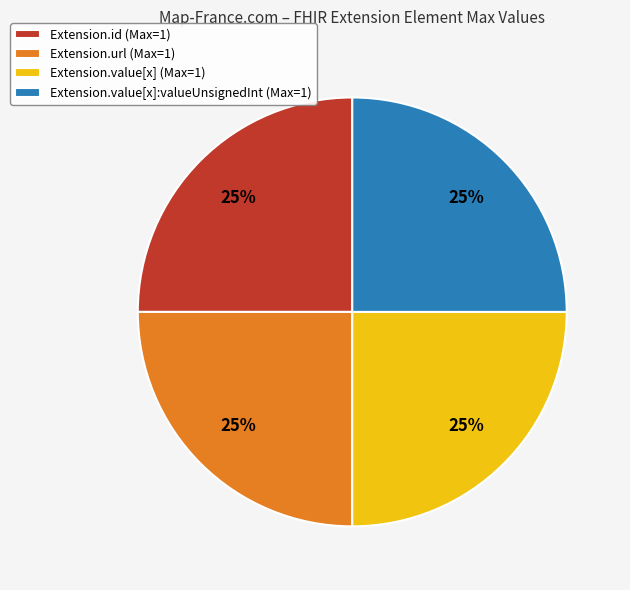

Approximately how many times larger is the value at Extension.value[x]:valueUnsignedInt (Max=1) compared to Extension.id (Max=1)?

1.0